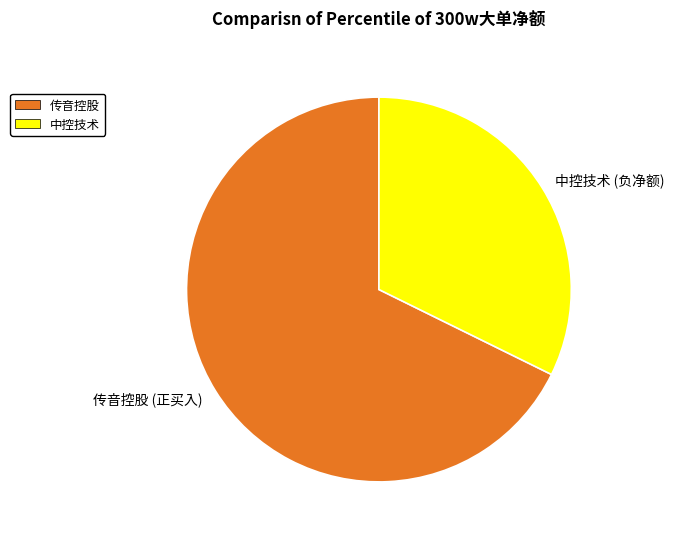

Which has a higher value, 中控技术 or 传音控股?

传音控股